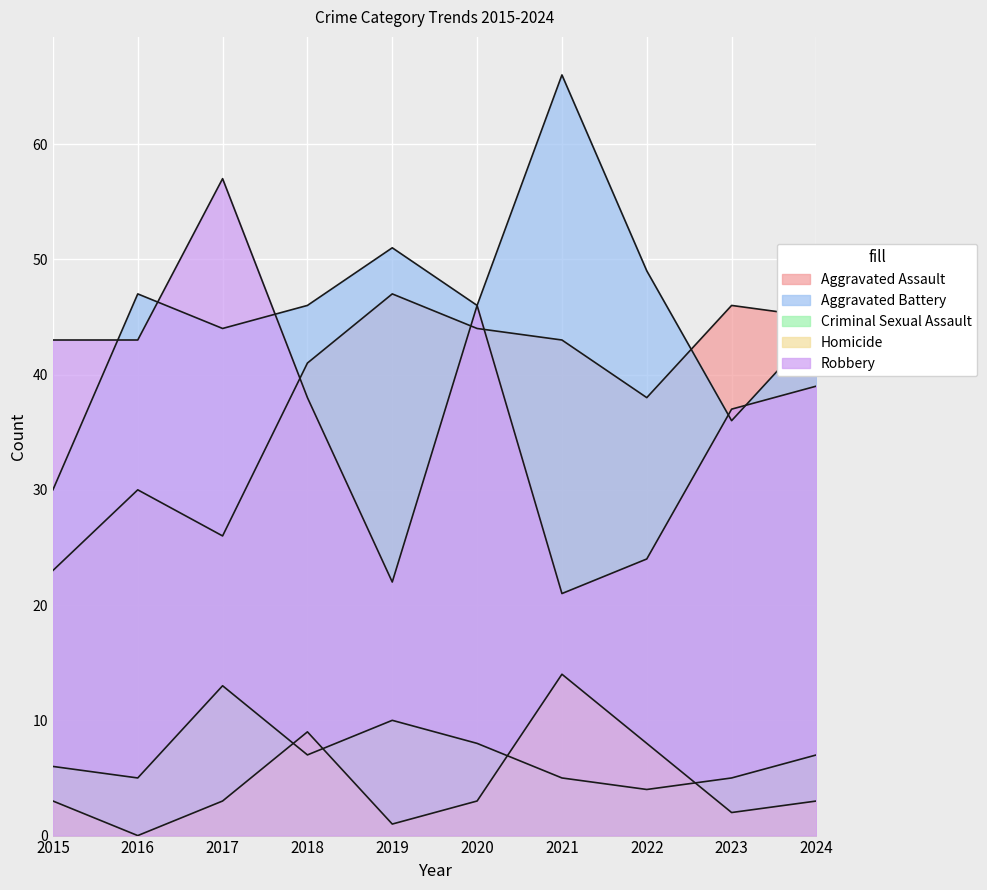

Where is the first local maximum for Criminal Sexual Assault?

2017